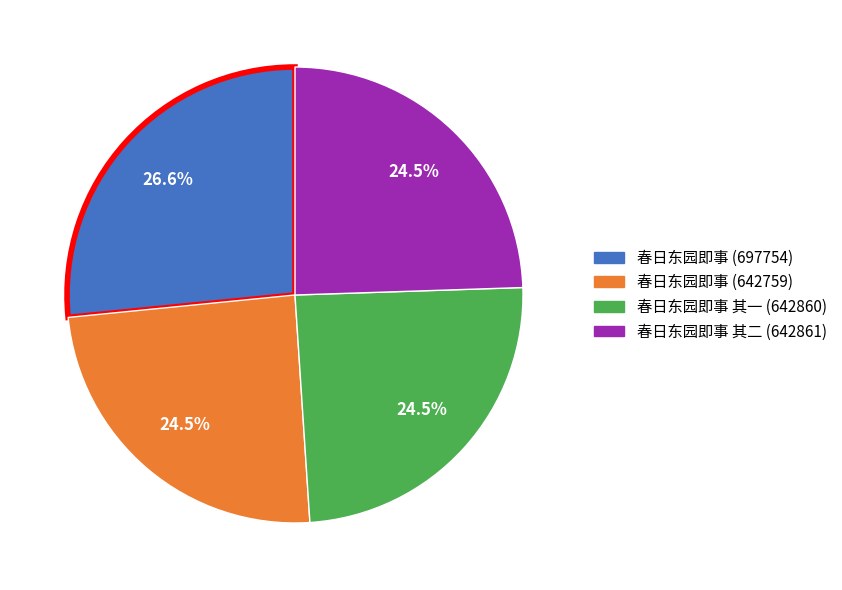

What is the largest slice in the pie chart?

春日东园即事 (697754)